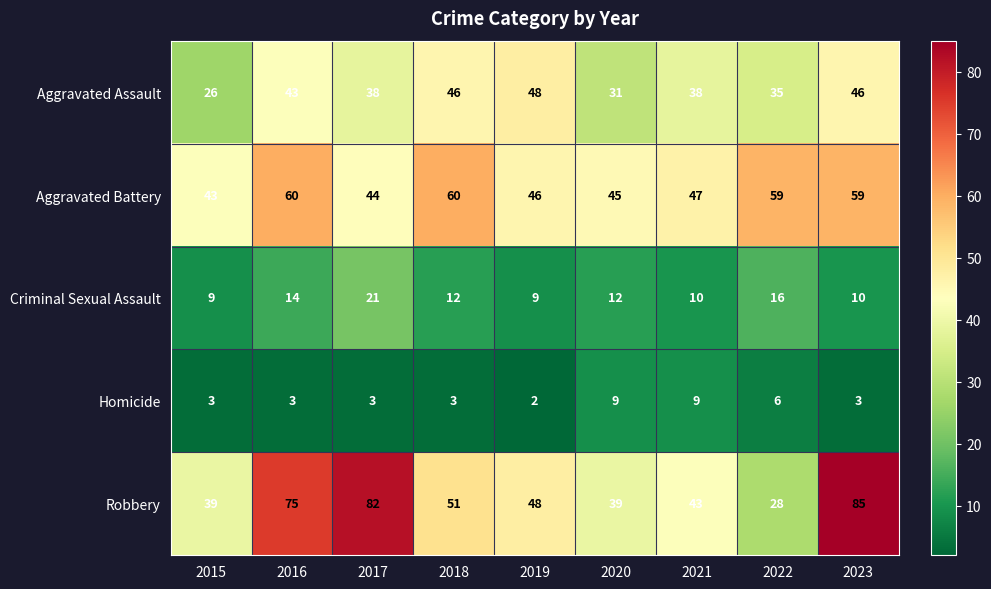

At which category is the sum across all series the highest?

2023